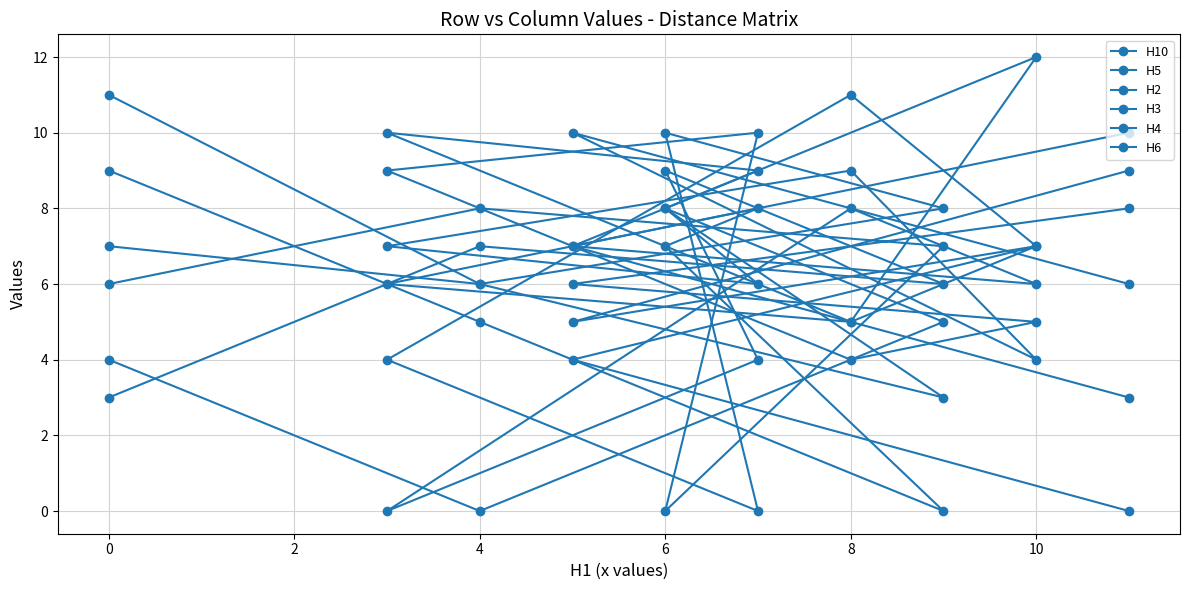

How many lines are shown in the chart?

6